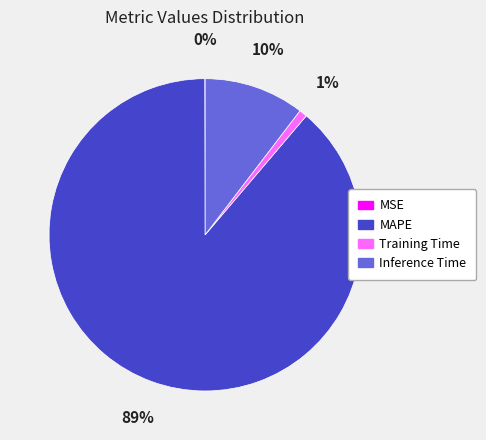

Which category has the biggest portion of the pie?

MAPE